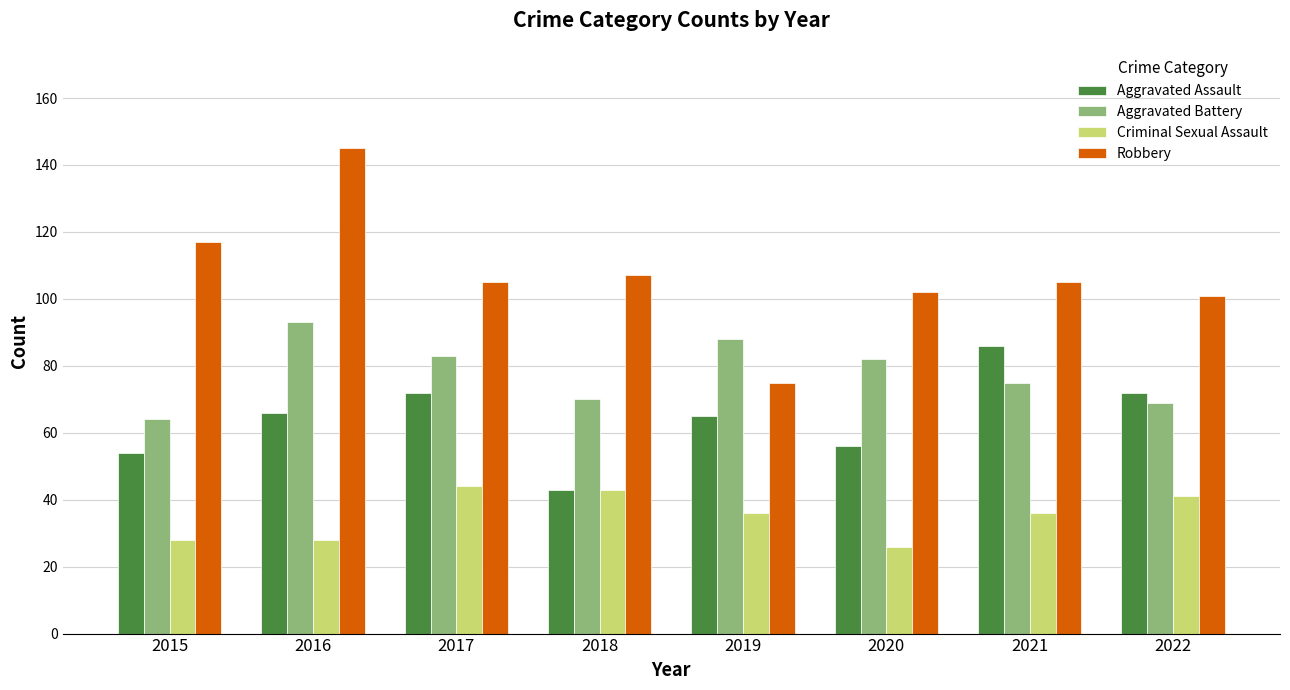

What is the total value across all series at 2018?

263